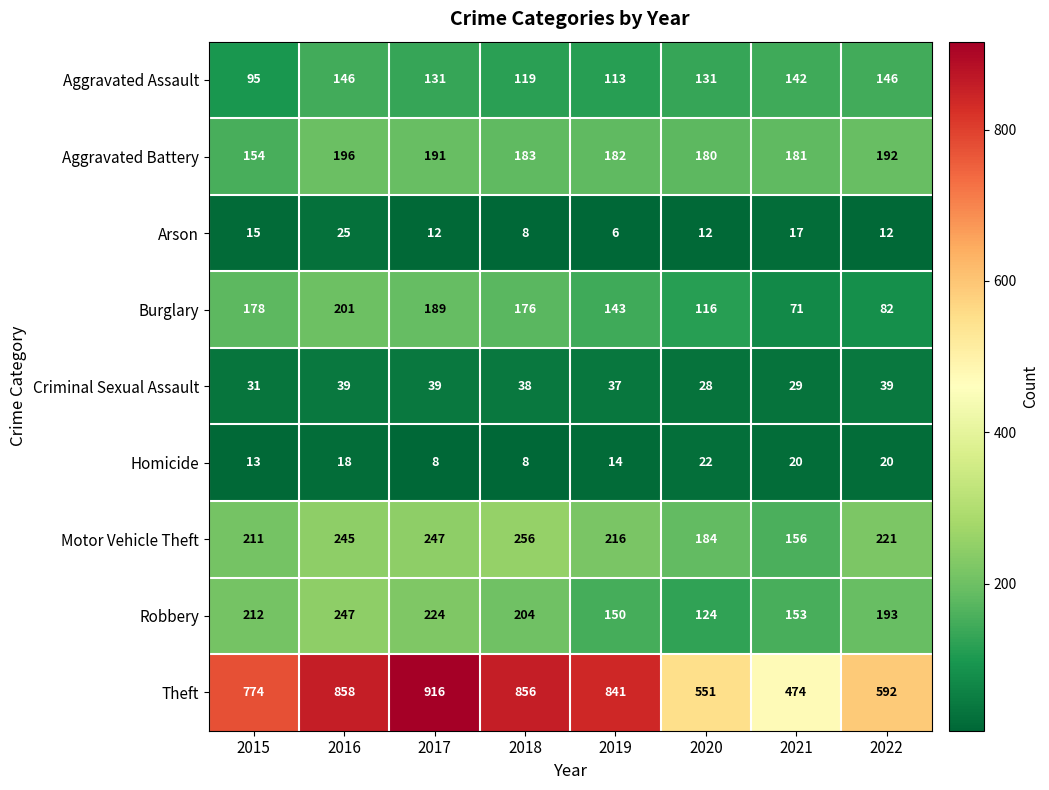

What is the difference between the second highest and second lowest values in the Burglary series?

107